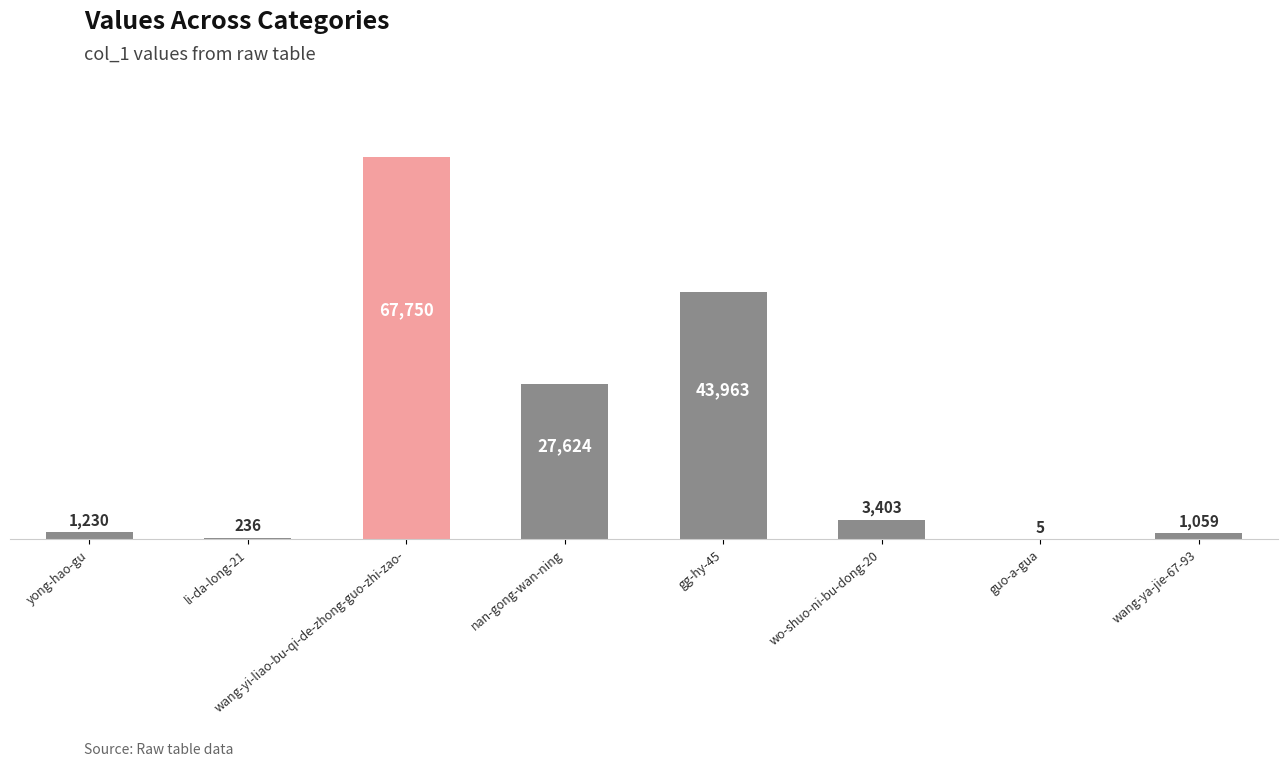

True or false: the data shows 120336 at wang-yi-liao-bu-qi-de-zhong-guo-zhi-zao-.

False